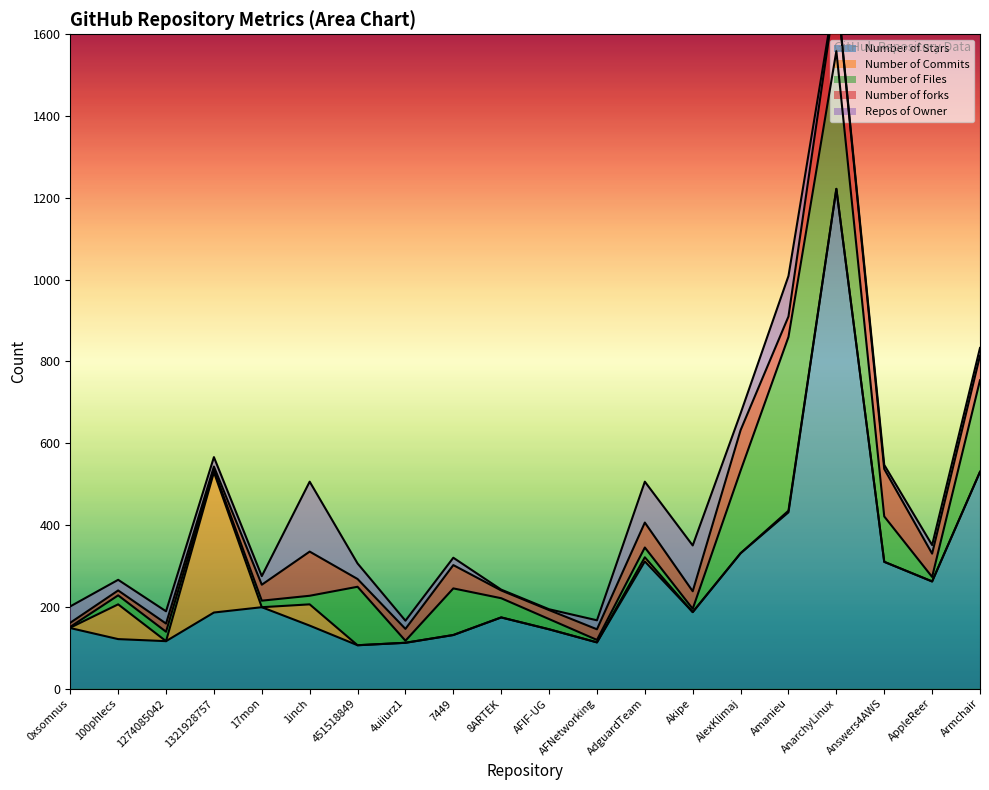

True or false: Number of Files and Repos of Owner cross at least once.

True